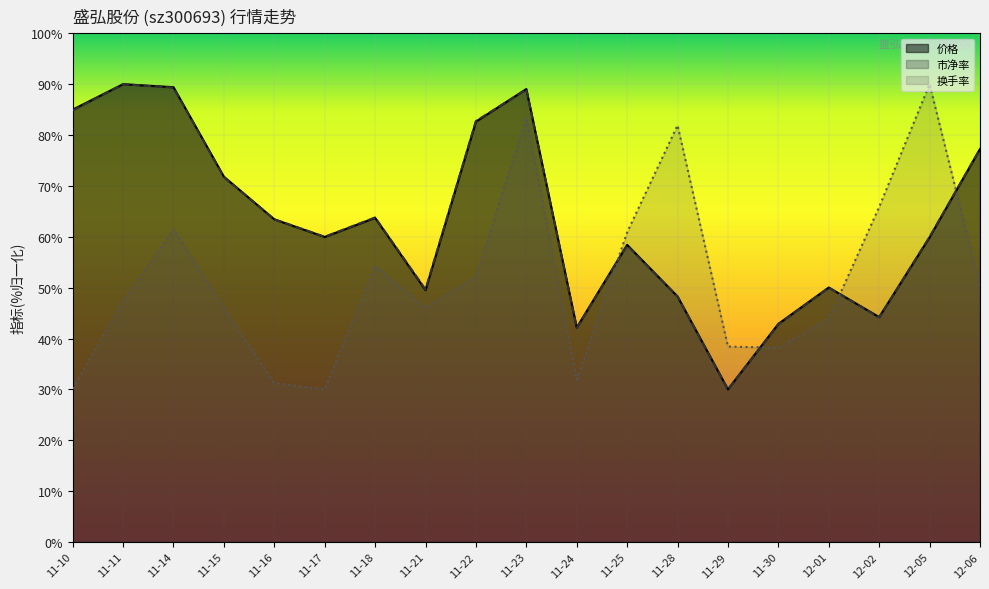

What value does the 市净率 series have at 11-28?

48.3